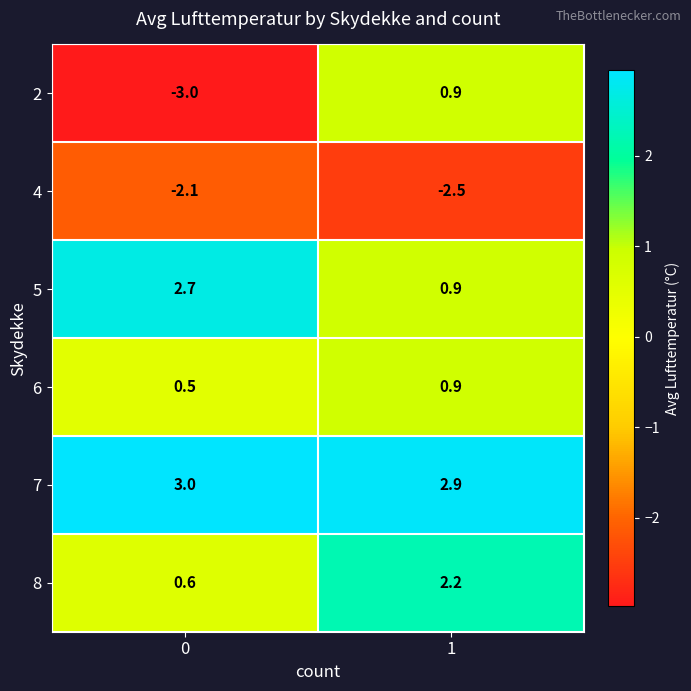

Reading right to left, what are all the values shown in this chart?

2: 1=0.9	0=-3.0
4: 1=-2.5	0=-2.1
5: 1=0.9	0=2.7
6: 1=0.9	0=0.5
7: 1=2.9	0=3.0
8: 1=2.2	0=0.6